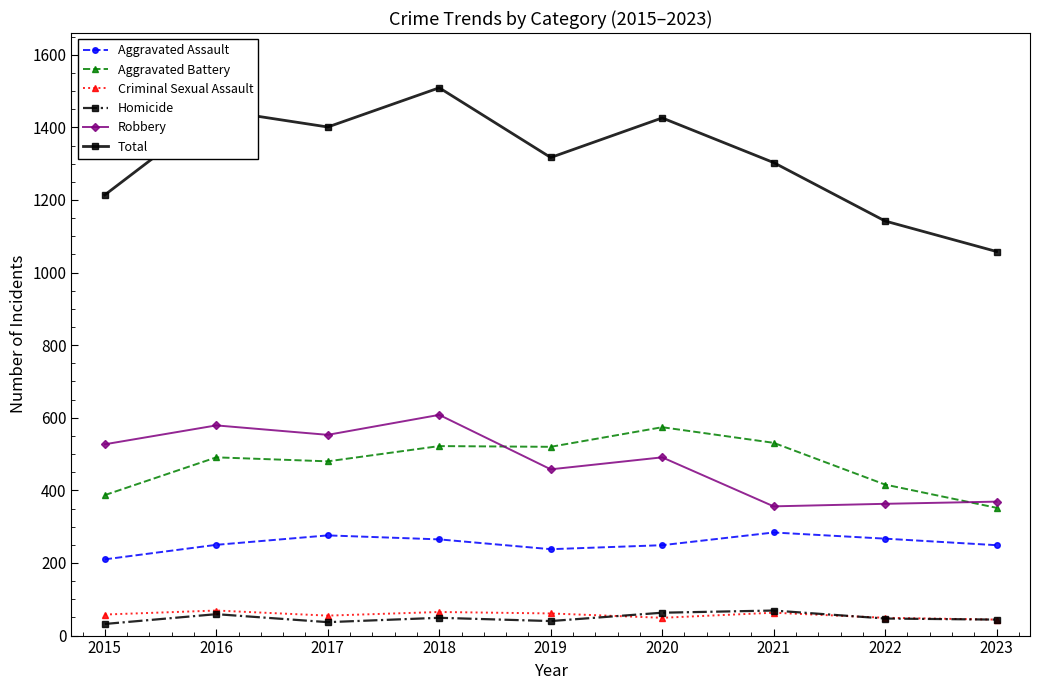

What is the minimum value for Total?

1058